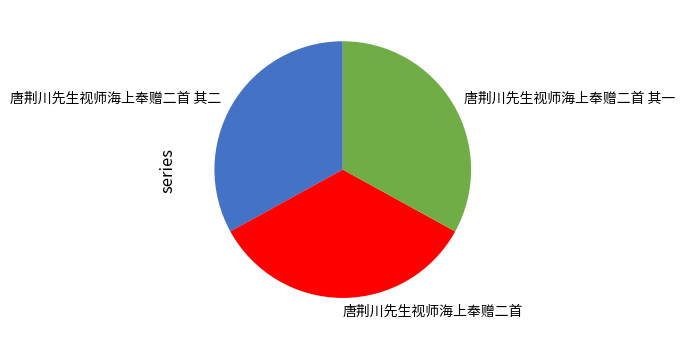

Which category has the biggest portion of the pie?

唐荆川先生视师海上奉赠二首